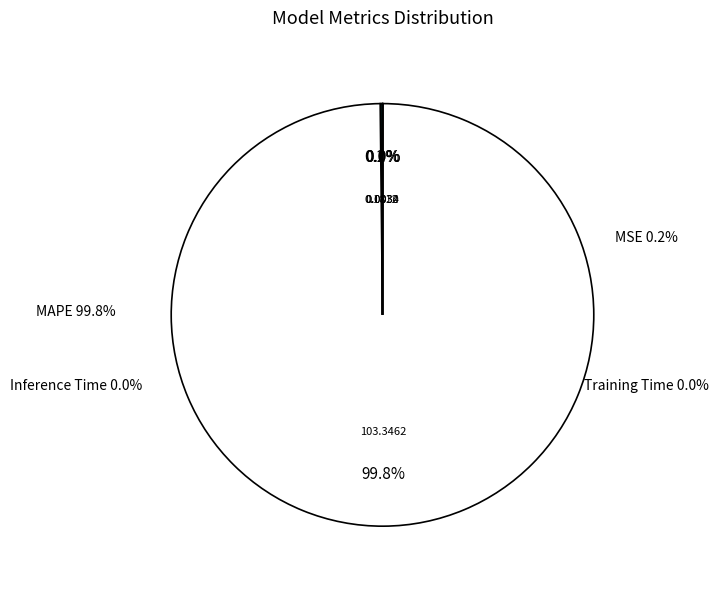

Combined, what portion of the pie is MSE and Inference Time?

0.2%